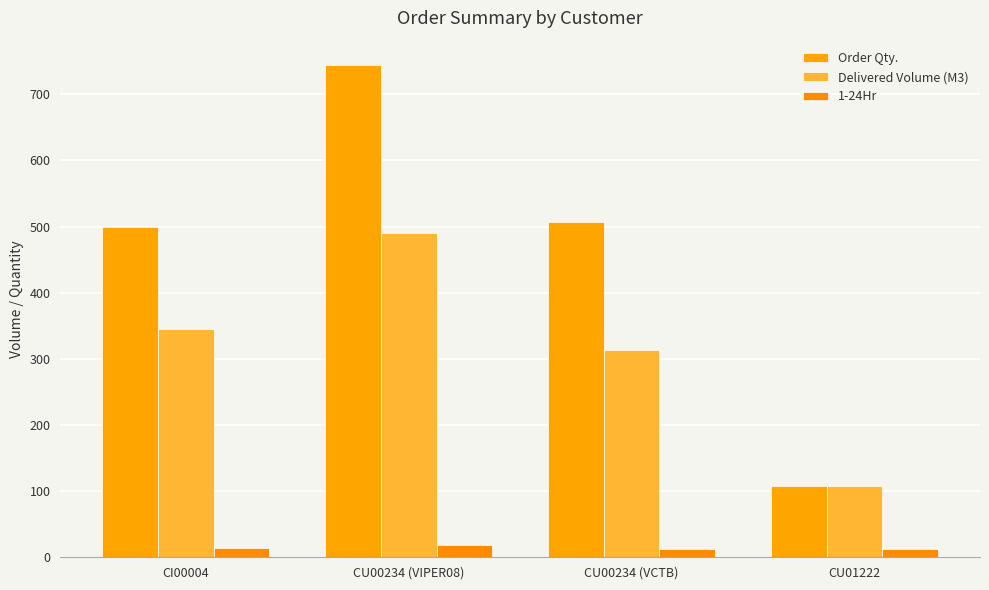

What is the value of the 1-24Hr bar at the 3rd from the left?

12.0